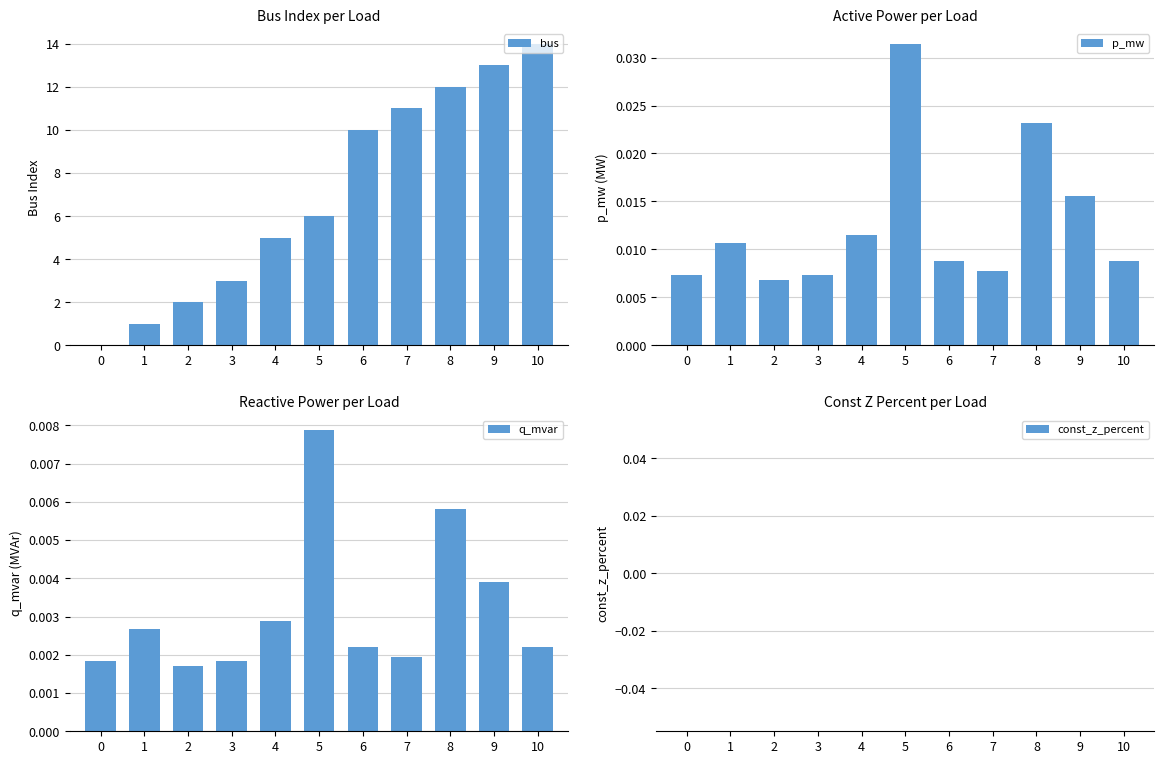

Reading left to right, what are all the values shown in this chart?

bus: 0.0	1.0	2.0	3.0	5.0	6.0	10.0	11.0	12.0	13.0	14.0
p_mw: 0.0	0.0	0.0	0.0	0.0	0.0	0.0	0.0	0.0	0.0	0.0
q_mvar: 0.0	0.0	0.0	0.0	0.0	0.0	0.0	0.0	0.0	0.0	0.0
const_z_percent: 0.0	0.0	0.0	0.0	0.0	0.0	0.0	0.0	0.0	0.0	0.0